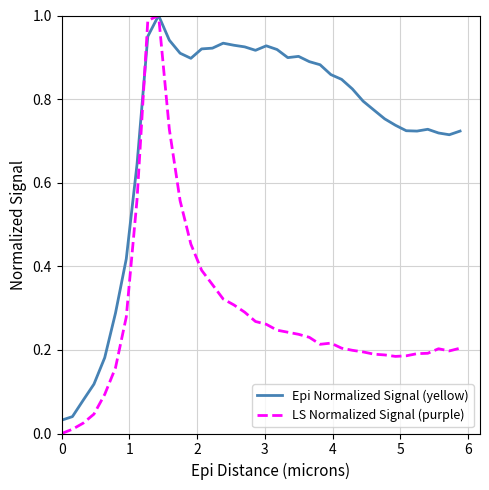

Which series has the largest total across all categories?

Epi Normalized Signal (yellow)